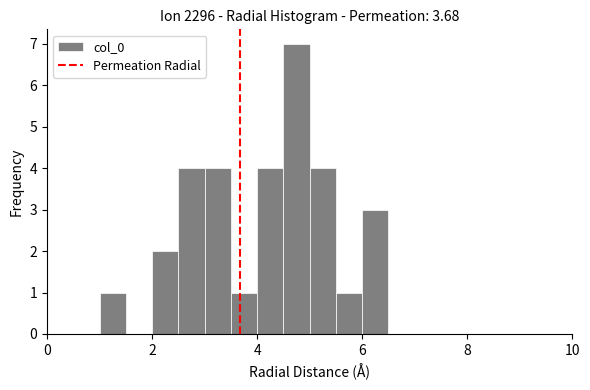

Around what value on the x-axis is the tallest bar? Give the approximate position of its centre, as read against the axis.

4.8